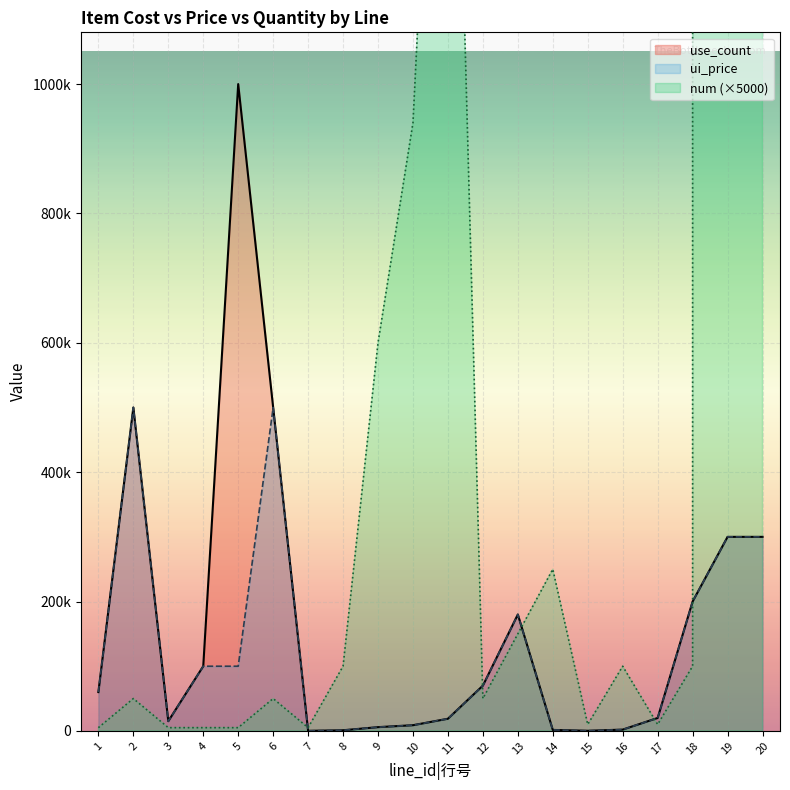

Where is use_count nearest to the value 500050?

2